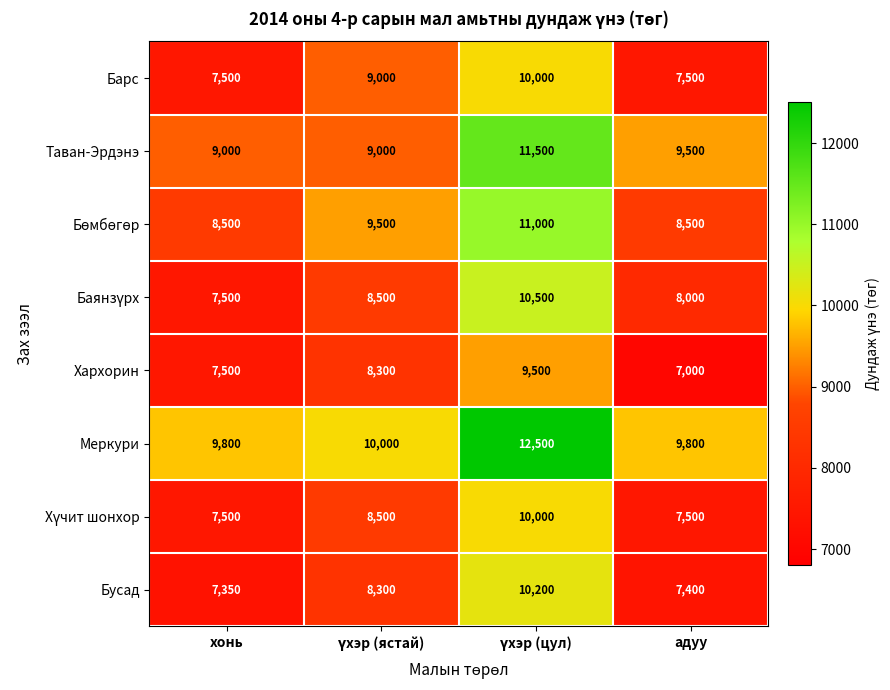

What is the lowest value of the Таван-Эрдэнэ series?

9000